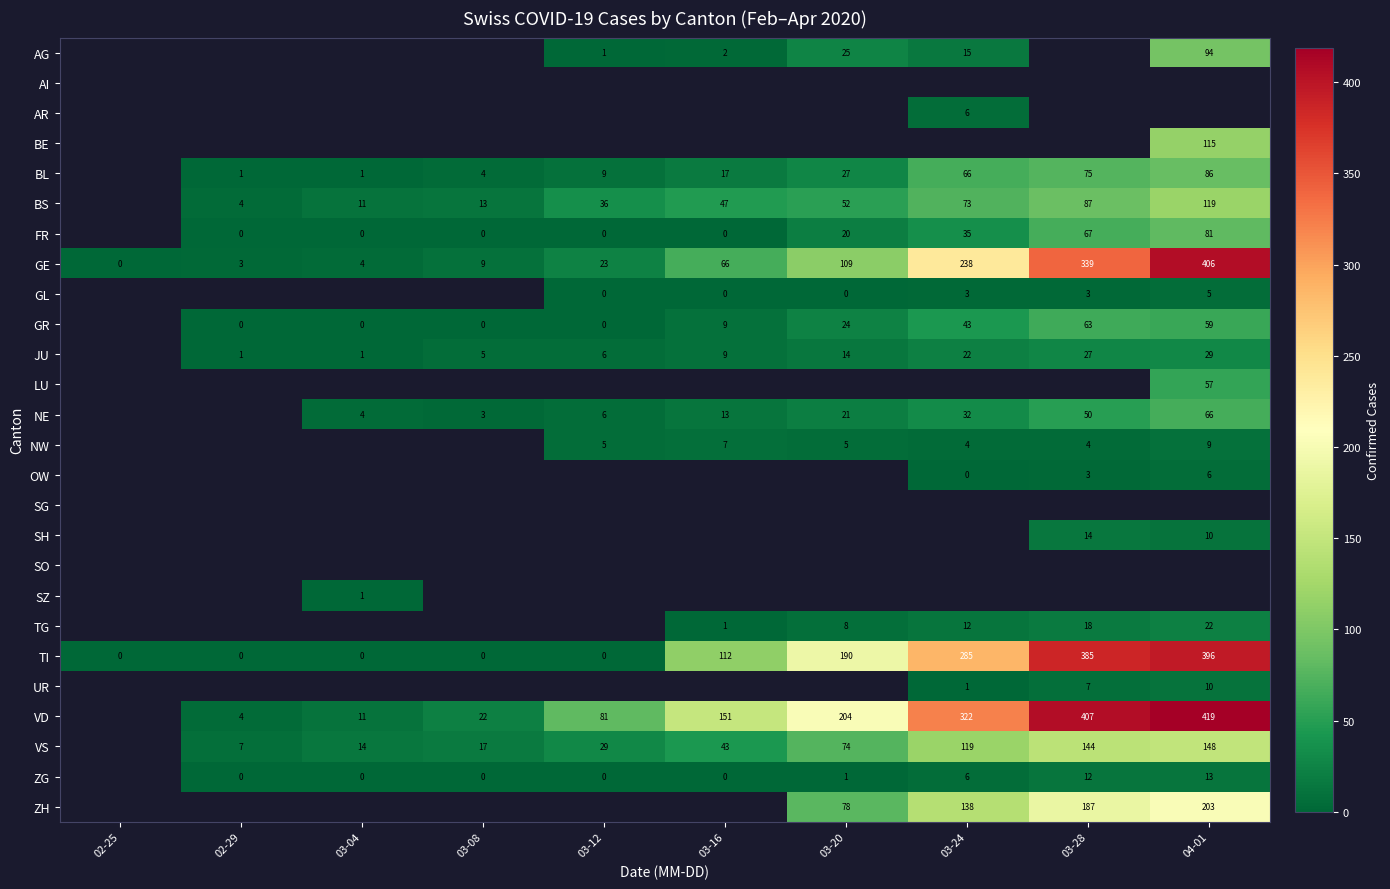

What is the sum of all GE values?

1197